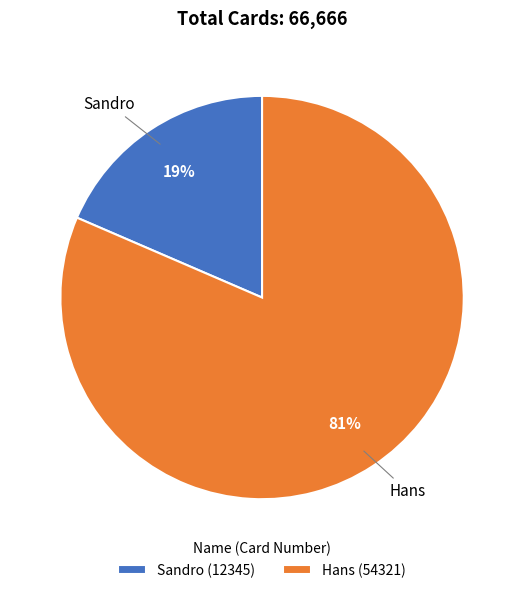

Is it true that Sandro is 24% of the pie?

False